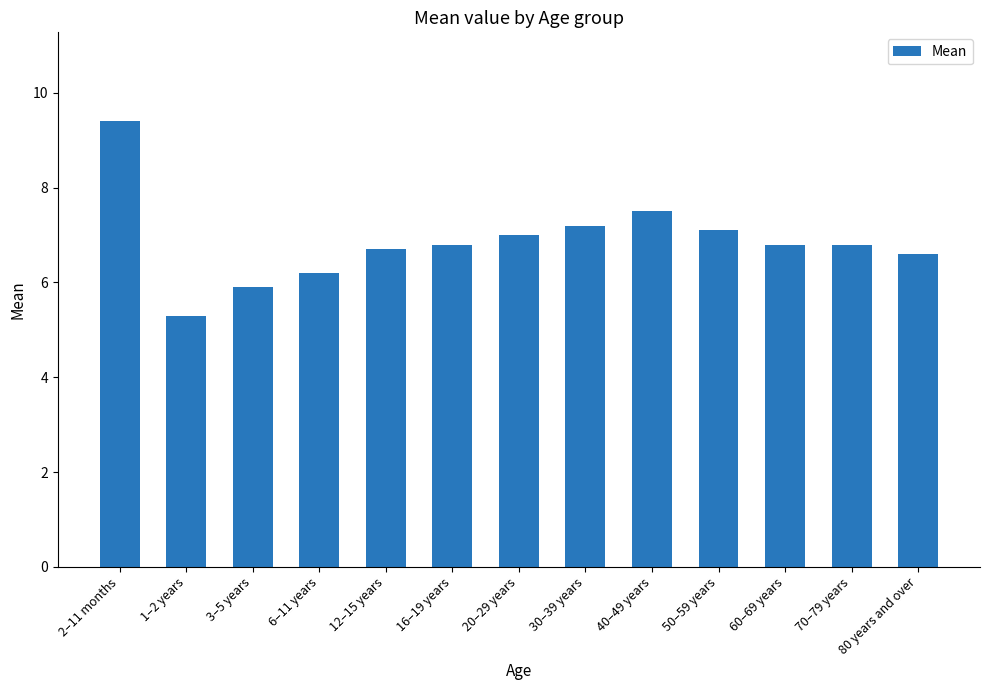

Reading left to right, extract all data points from this chart.

2–11 months=9.4	1–2 years=5.3	3–5 years=5.9	6–11 years=6.2	12–15 years=6.7	16–19 years=6.8	20–29 years=7.0	30–39 years=7.2	40–49 years=7.5	50–59 years=7.1	60–69 years=6.8	70–79 years=6.8	80 years and over=6.6